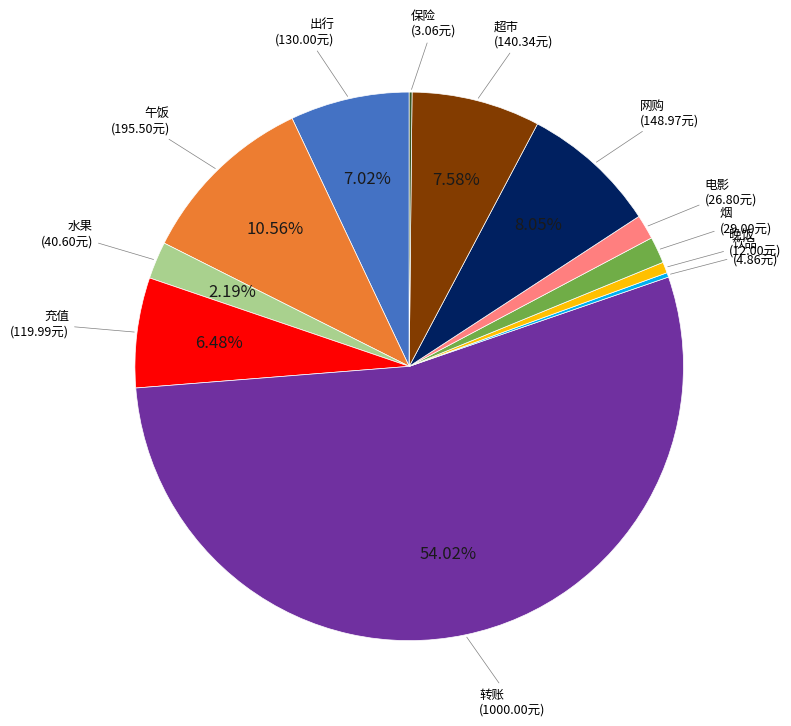

The 午饭 slice represents 11% of the pie. True or false?

True